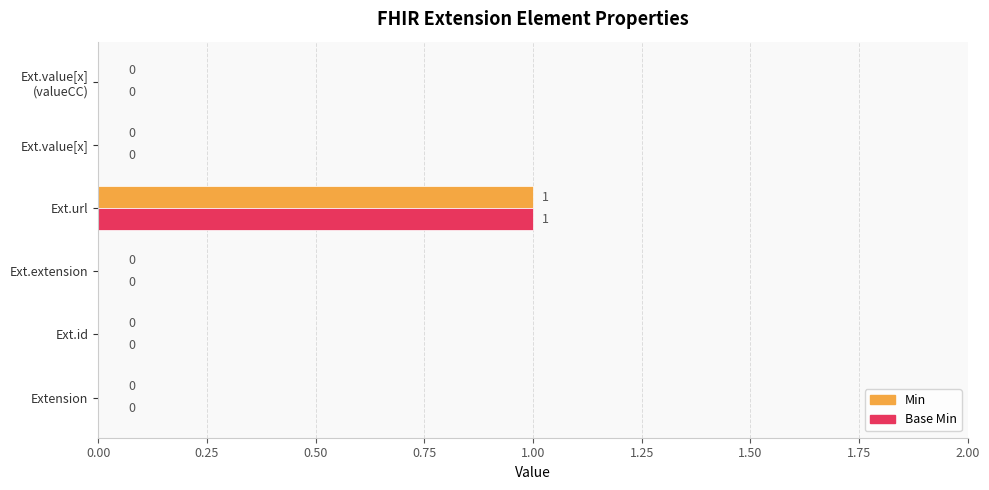

Is it true that Base Min equals 1 at Ext.url?

True